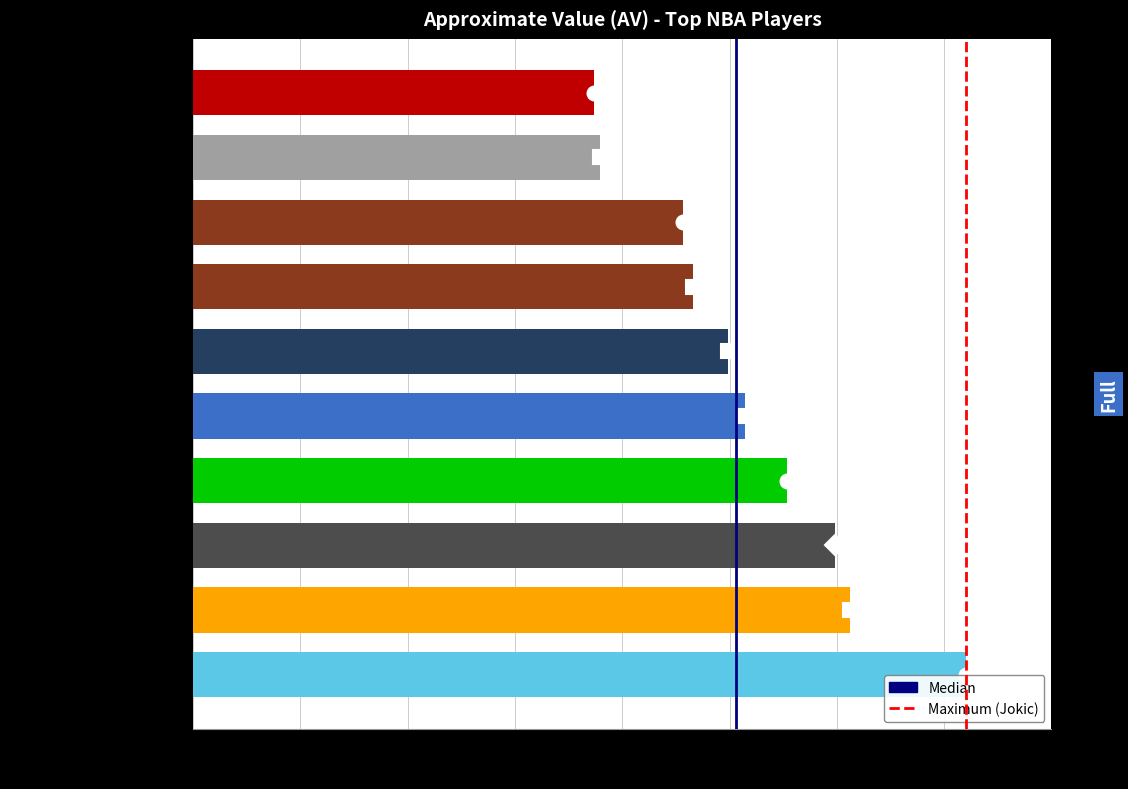

What is the sum of all values?

517.4